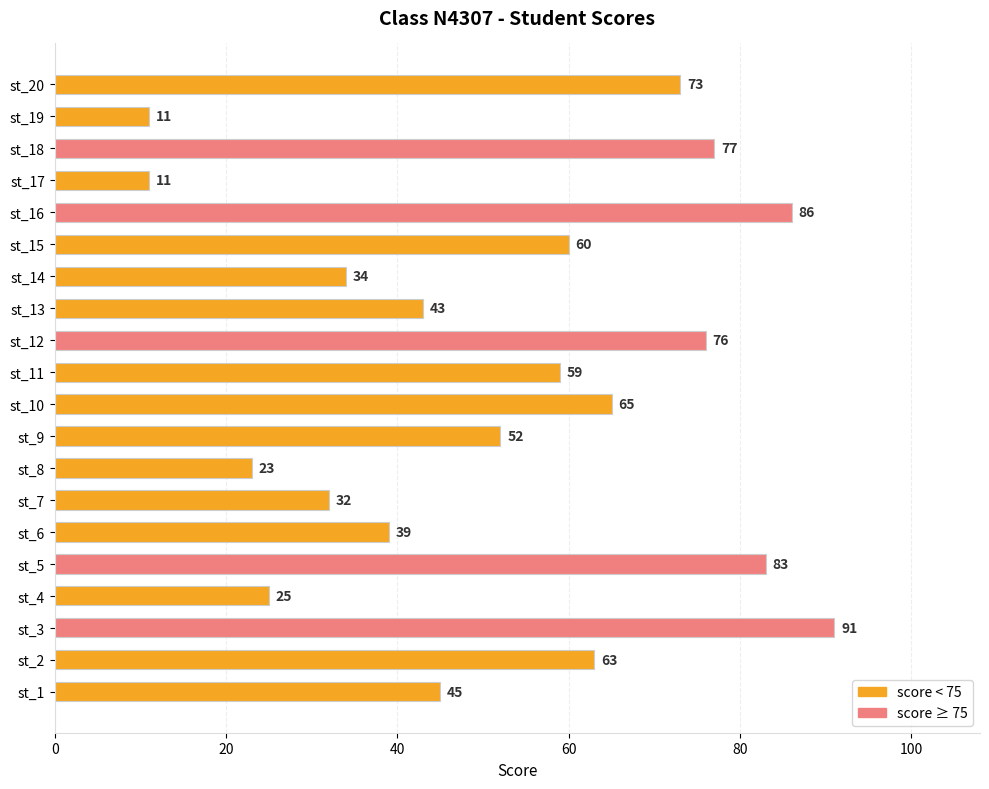

What is the difference between the second highest and minimum values?

75